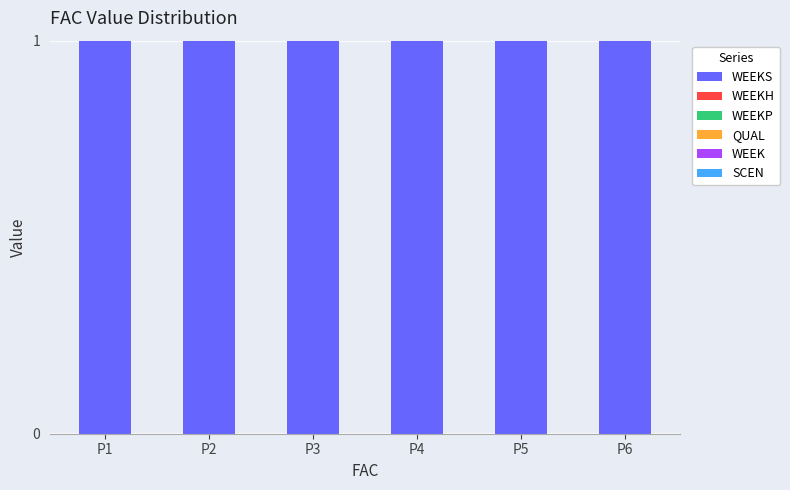

Count the number of categories in the chart.

6